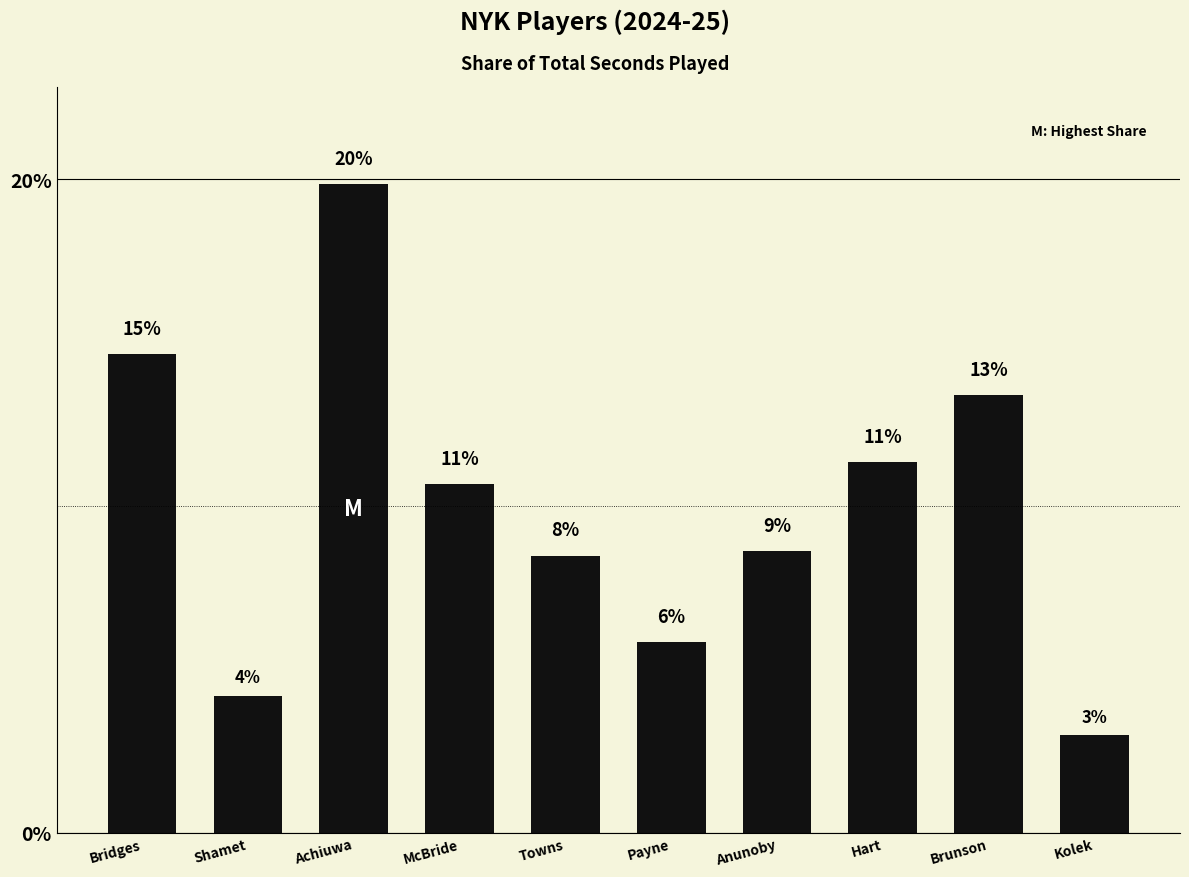

Reading right to left, extract all data points from this chart.

3.0	13.4	11.3	8.6	5.8	8.5	10.7	19.8	4.2	14.6